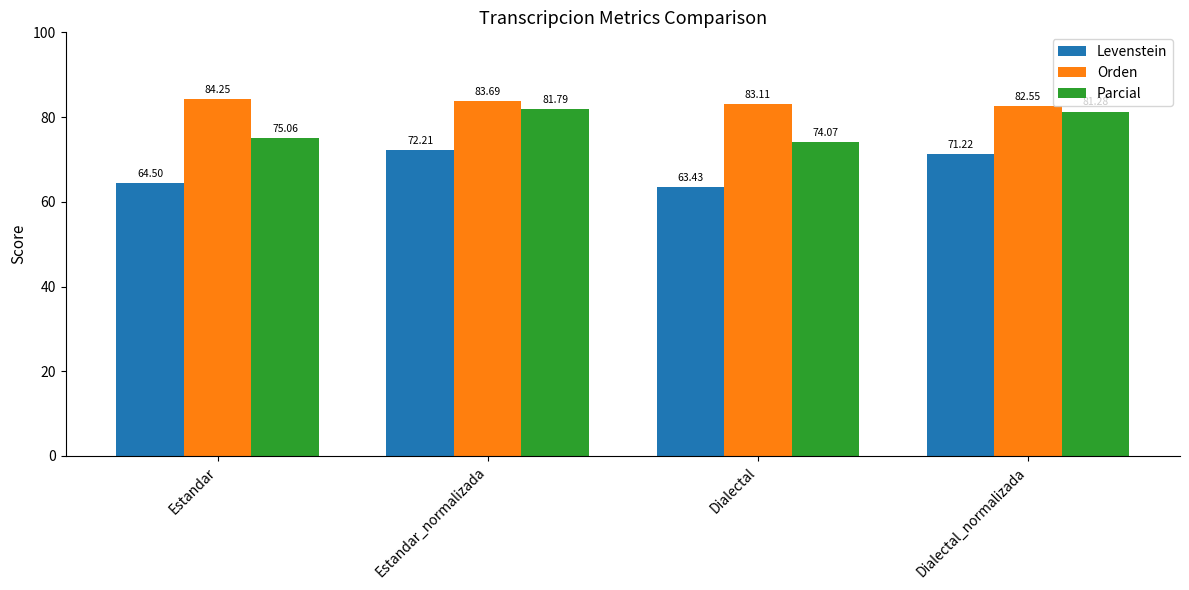

What are all the series names shown in the legend?

Levenstein, Orden, Parcial